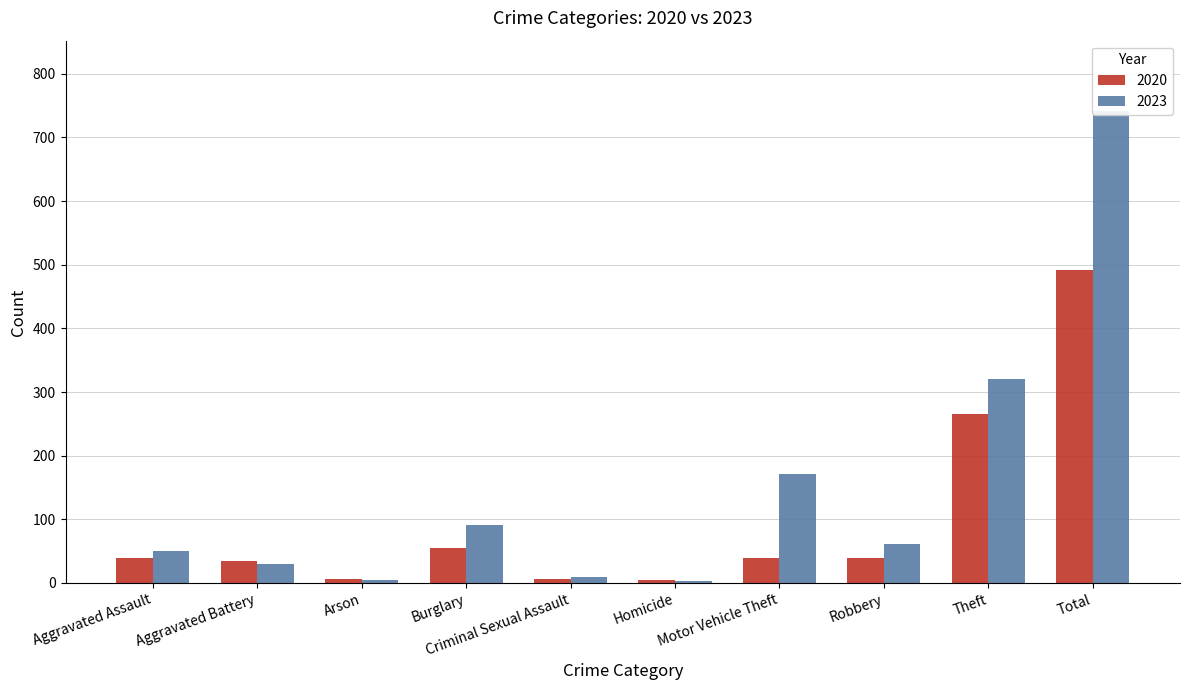

At which category is the sum across all series the highest?

Total